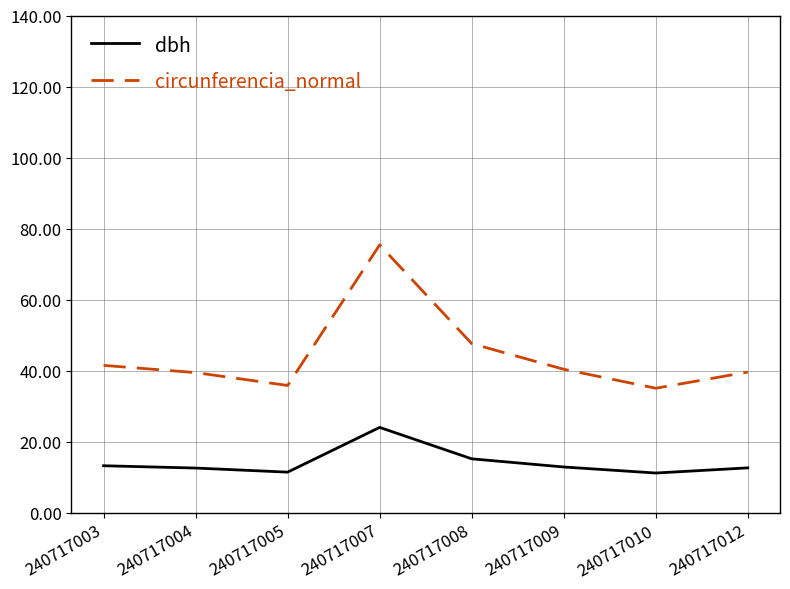

What is the difference between the circunferencia_normal values at 240717008 and 240717010?

12.6